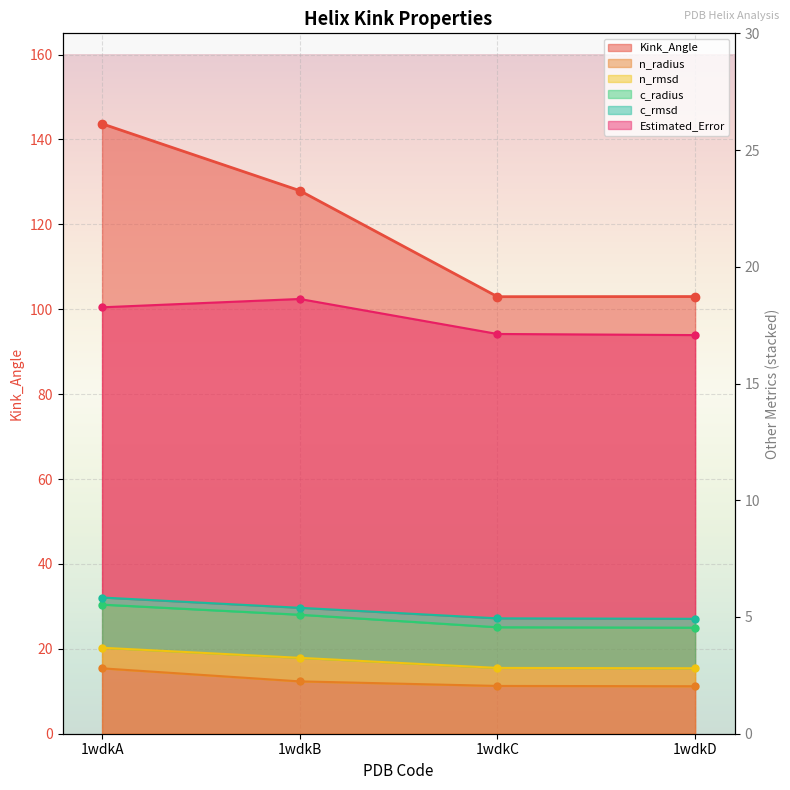

Which category has the highest value in the c_radius series?

1wdkB